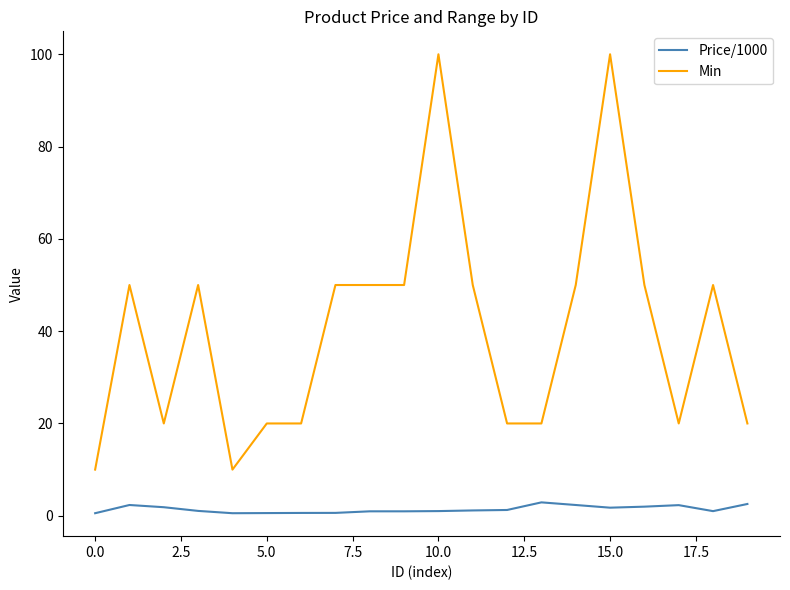

True or false: Price/1000 and Min intersect in this chart.

False